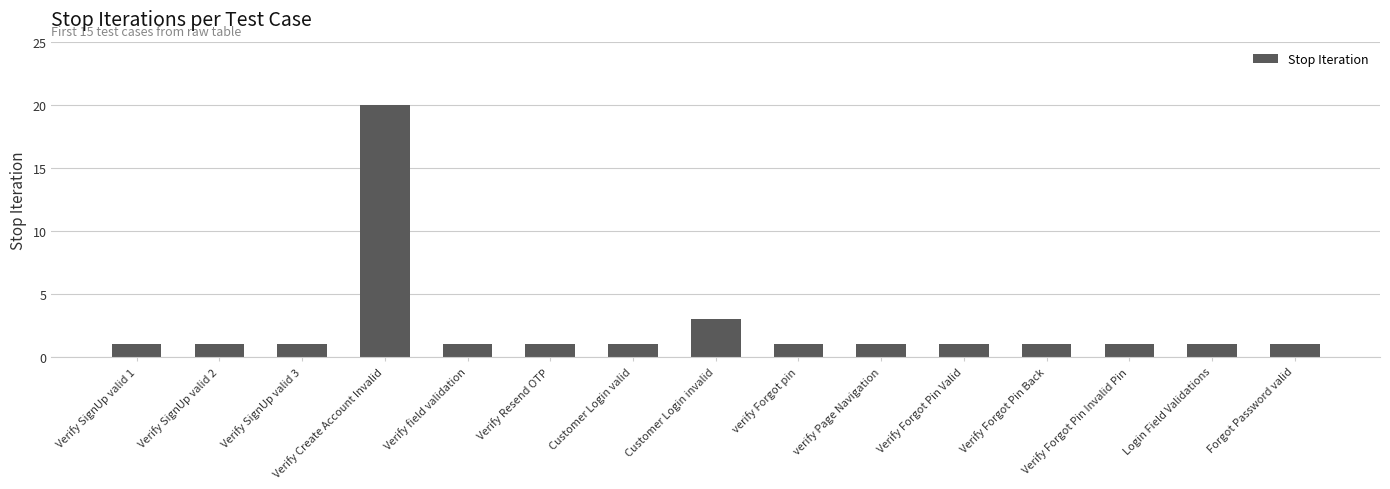

What is the sum of the values at Verify SignUp valid 1 and verify Forgot pin?

2